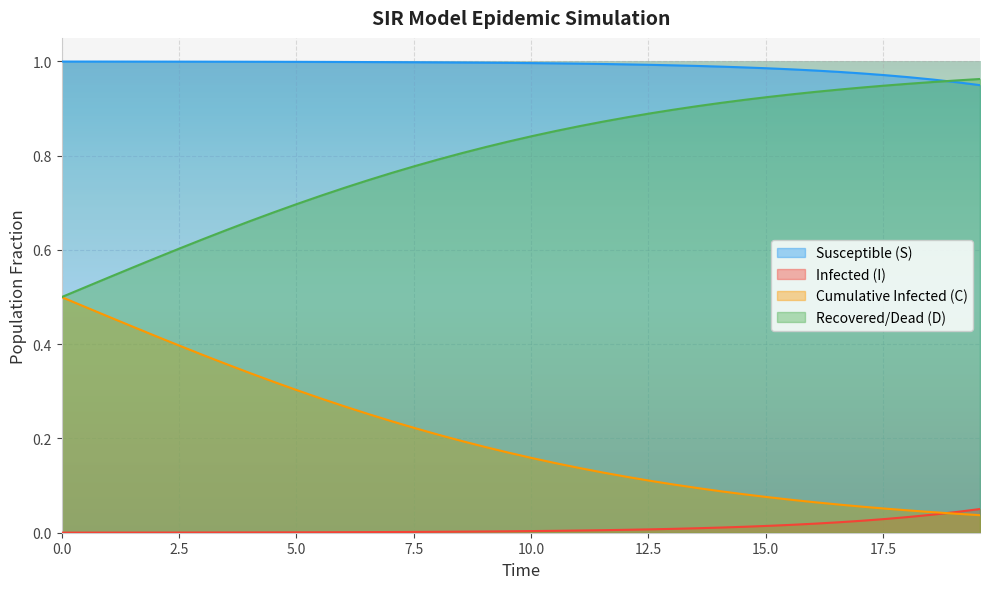

Which series has the widest spread of values?

C